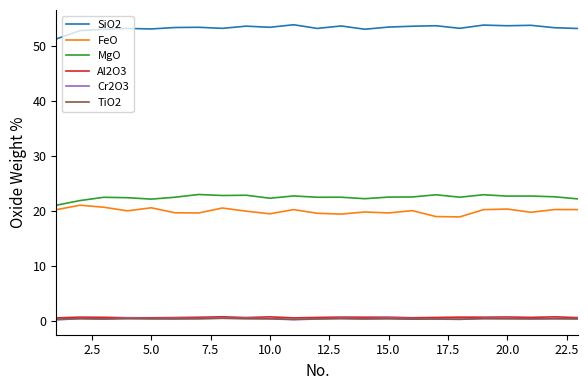

What is the difference between the maximum and second lowest values in the FeO series?

2.1